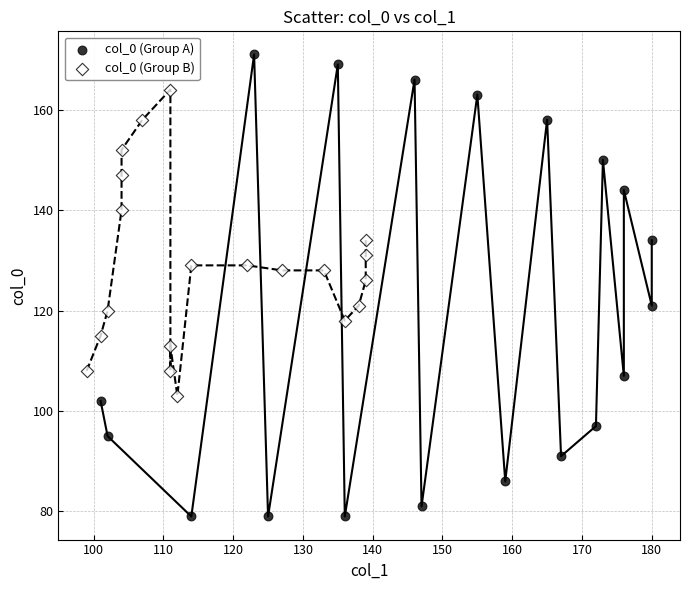

Which series contains the lowest Y value?

col_0 (Group A)